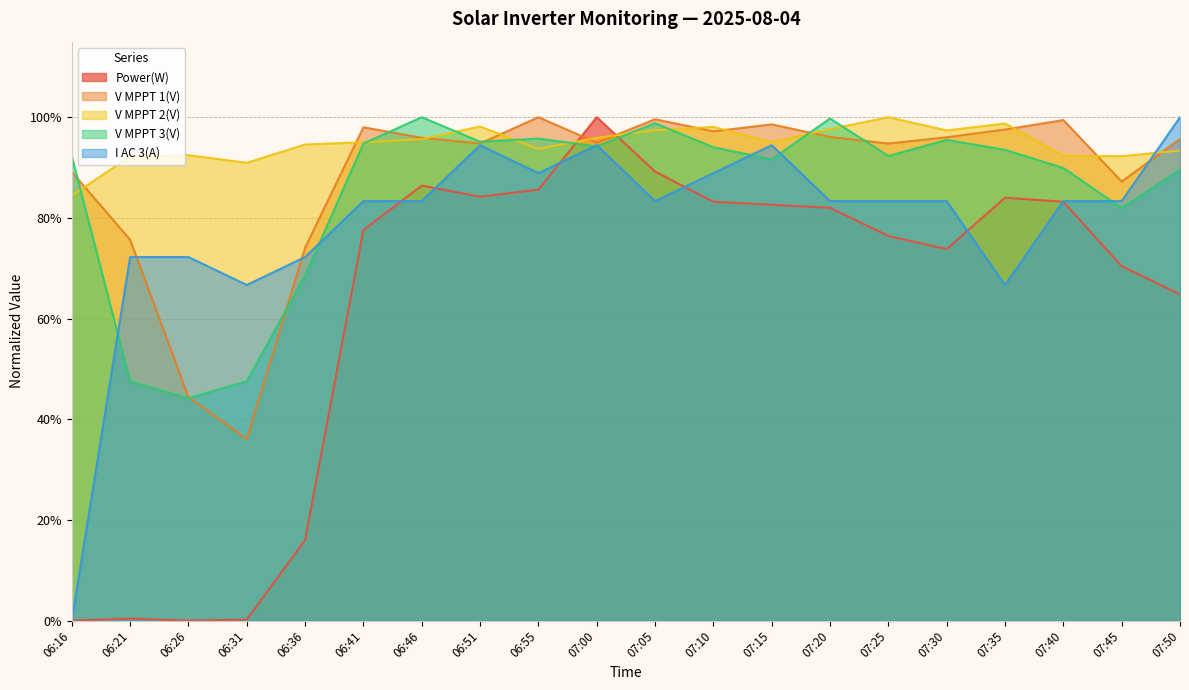

Which series changed the most between 07:00 and 07:10?

Power(W)